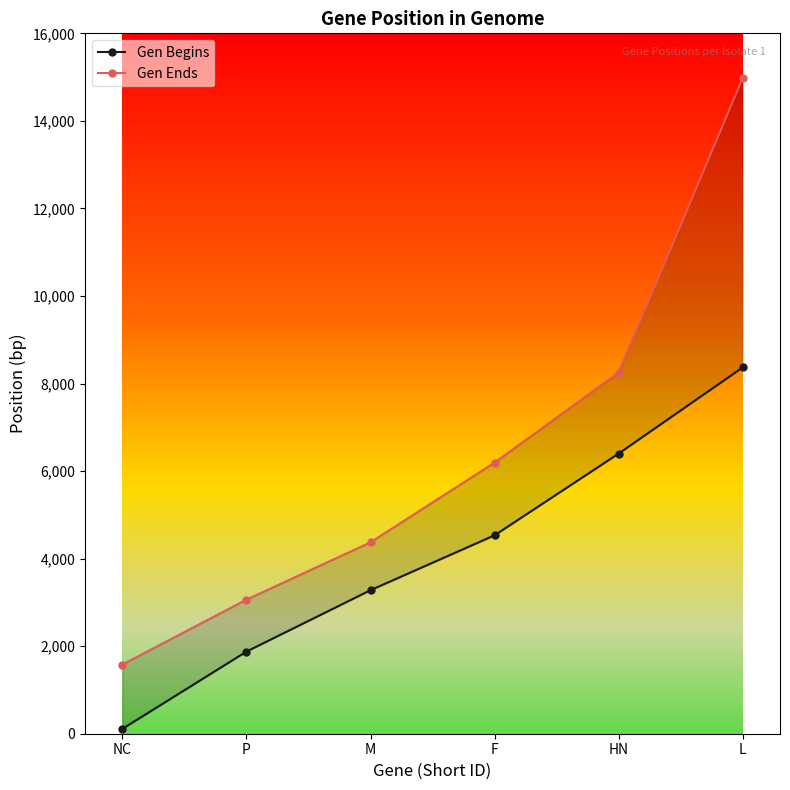

Count the Gen Begins values in the range 1876 to 6401.

4